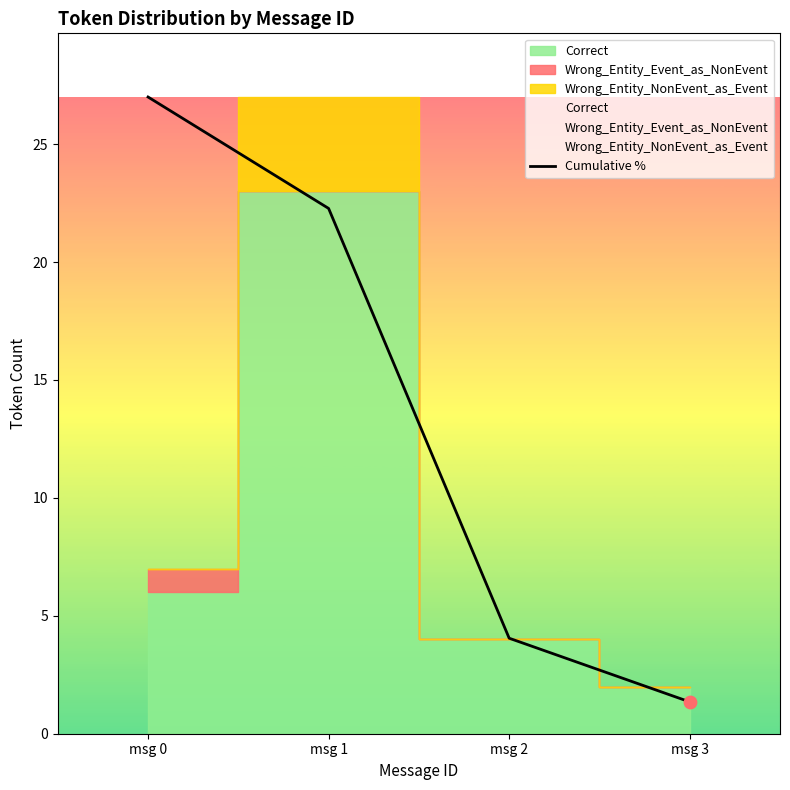

What is the change in value from msg 0 to msg 2?

-22.9